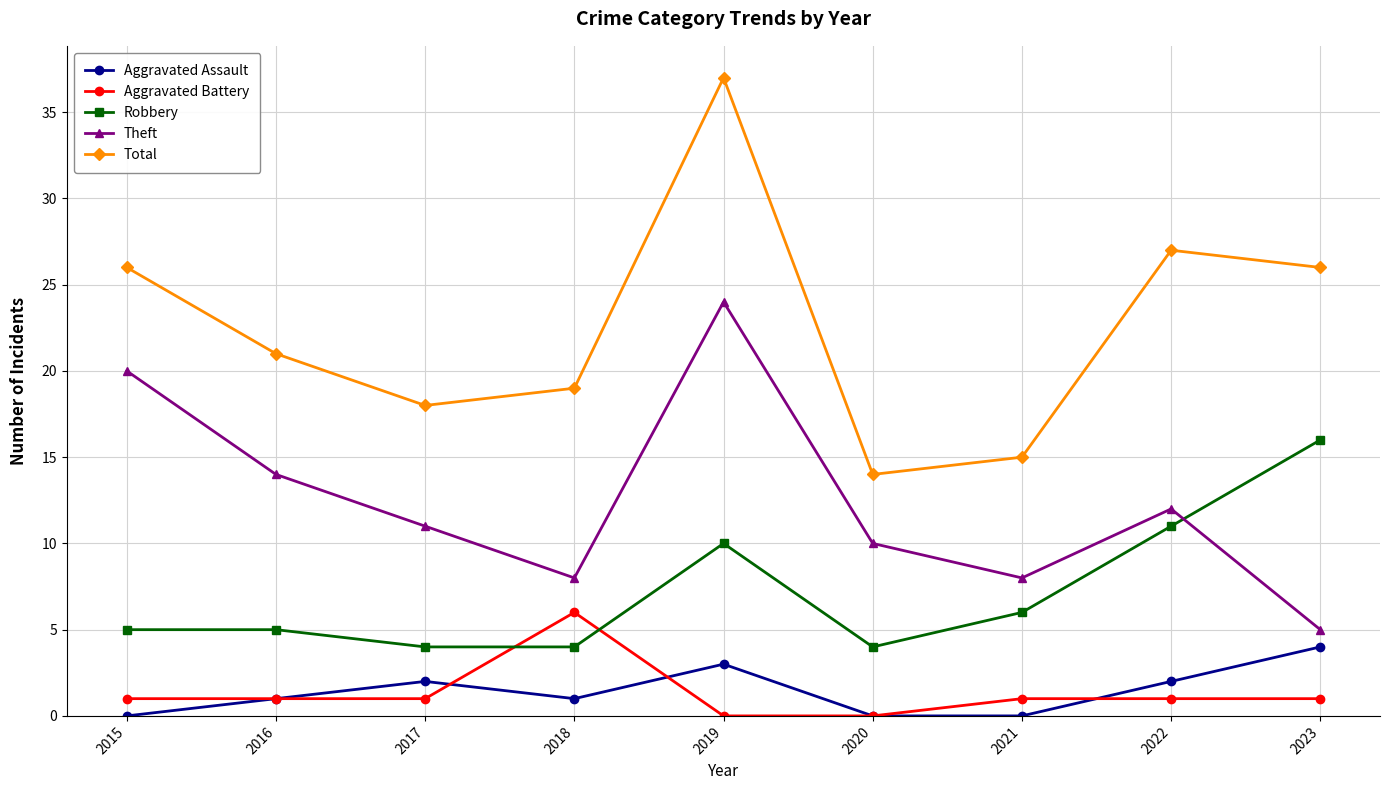

Read the Aggravated Battery value at 2023.

1